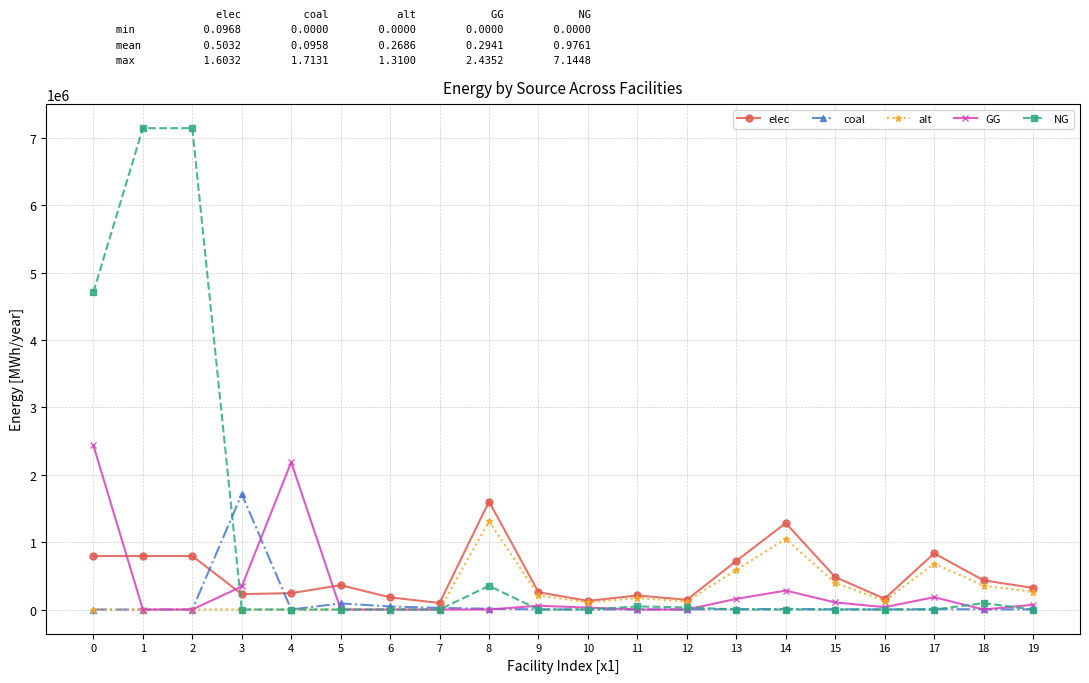

What are all the series names shown in the legend?

elec, coal, alt, GG, NG